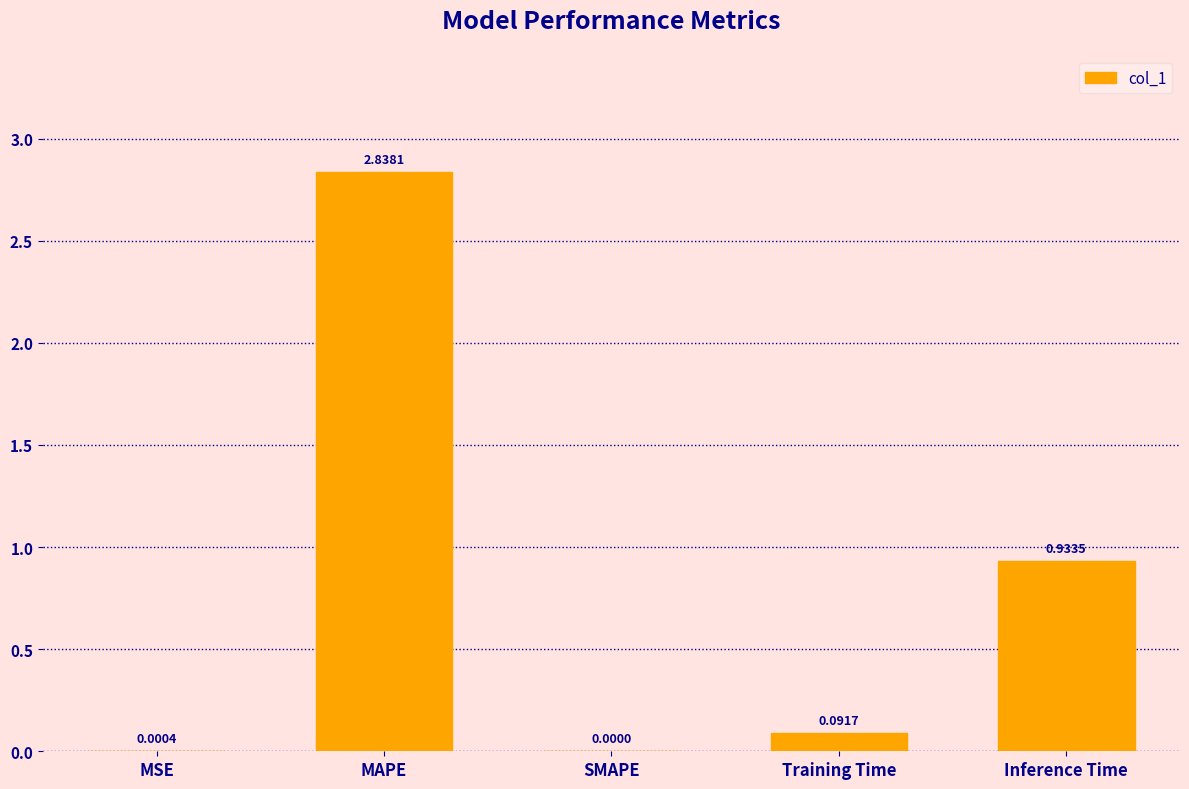

Are the bars grouped side by side (vs. stacked)?

No